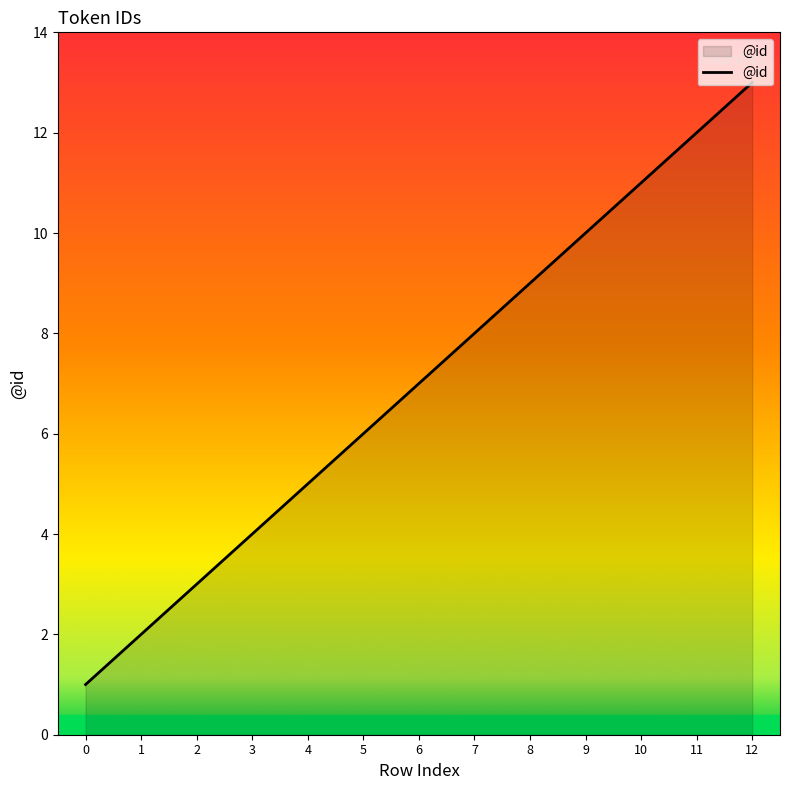

What is the maximum value shown in the chart?

13